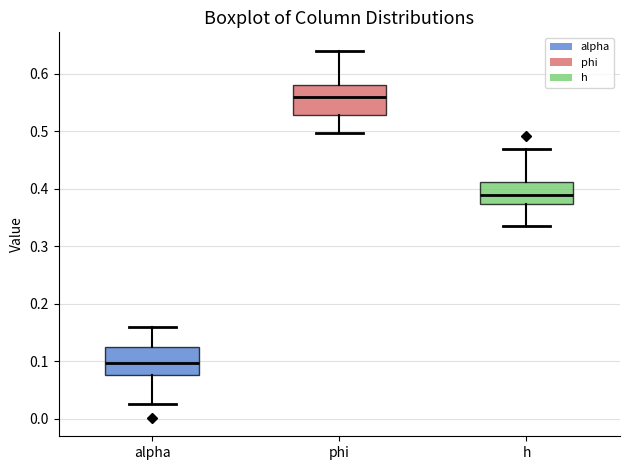

Reading left to right, read every box against the y-axis: the position of its median line, the range the box covers, and the ends of its whiskers. The values are not printed on the chart, so give them approximately, as read against the axis.

alpha: median 0.10, box 0.08 to 0.12, whiskers 0.03 to 0.16
phi: median 0.56, box 0.53 to 0.58, whiskers 0.50 to 0.64
h: median 0.39, box 0.37 to 0.41, whiskers 0.34 to 0.47